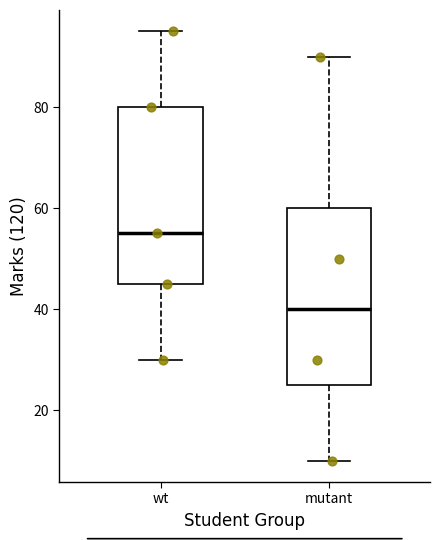

Reading left to right, transcribe this box plot: for each box, give where its median line is, the range the box spans, and where its two whiskers end, as read against the y-axis. The values are not printed on the chart, so give them approximately, as read against the axis.

wt: median 56, box 46 to 80, whiskers 30 to 96
mutant: median 40, box 26 to 60, whiskers 10 to 90